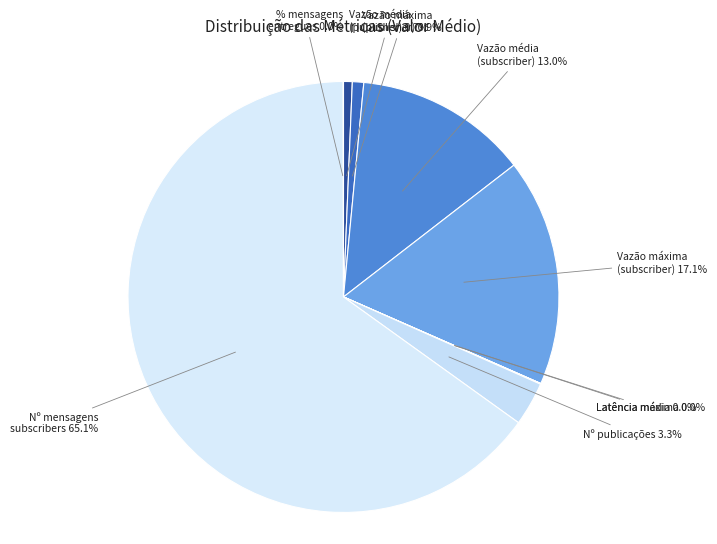

To the nearest percent, what is the average slice percentage?

11%